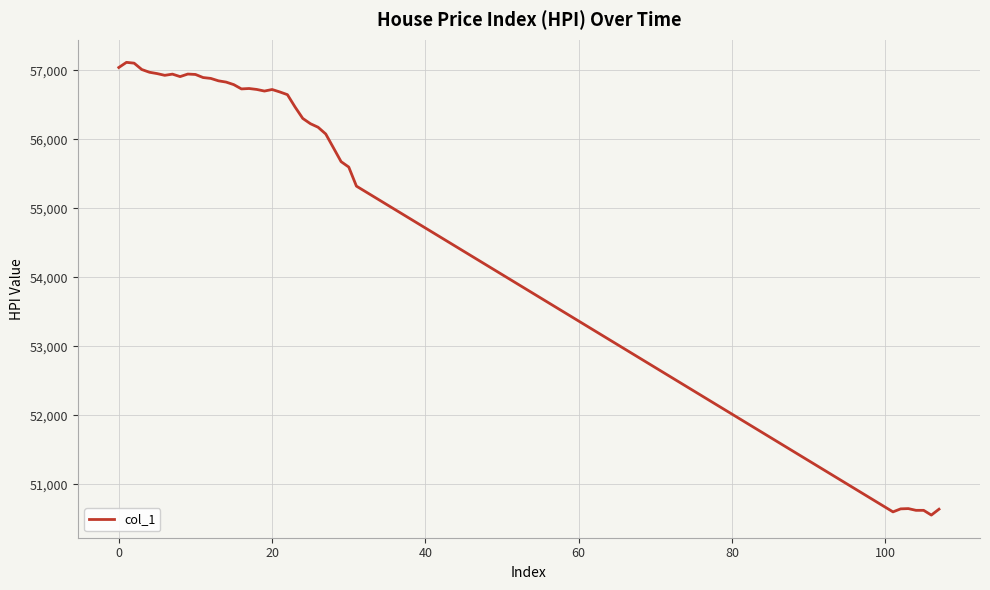

What is the greatest value displayed?

57116.4